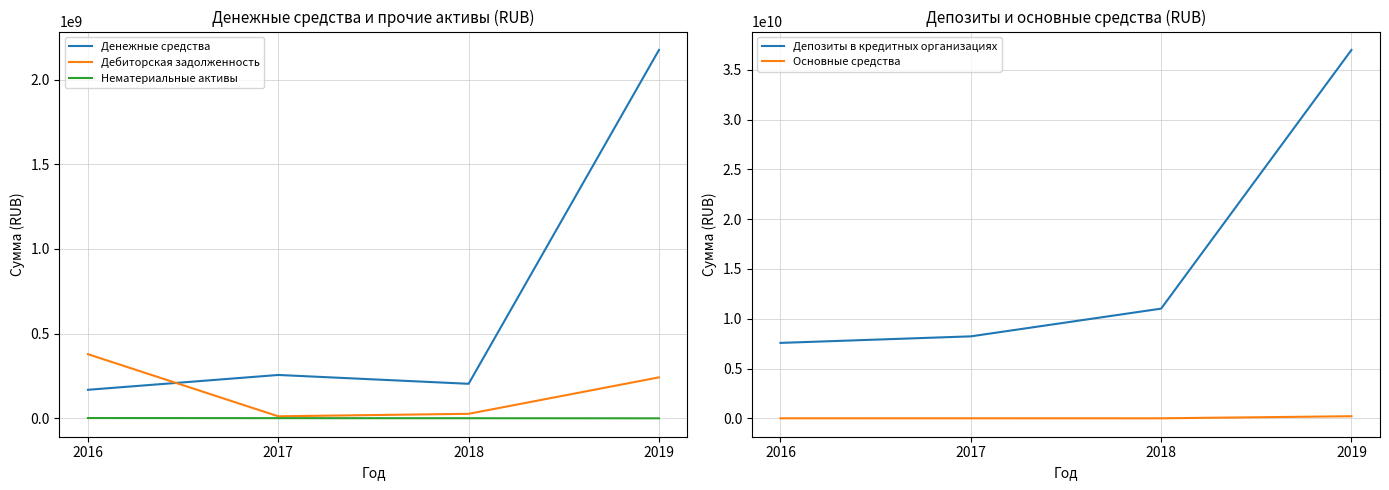

List the labels in order of Депозиты в кредитных организациях value, smallest first.

2016, 2017, 2018, 2019